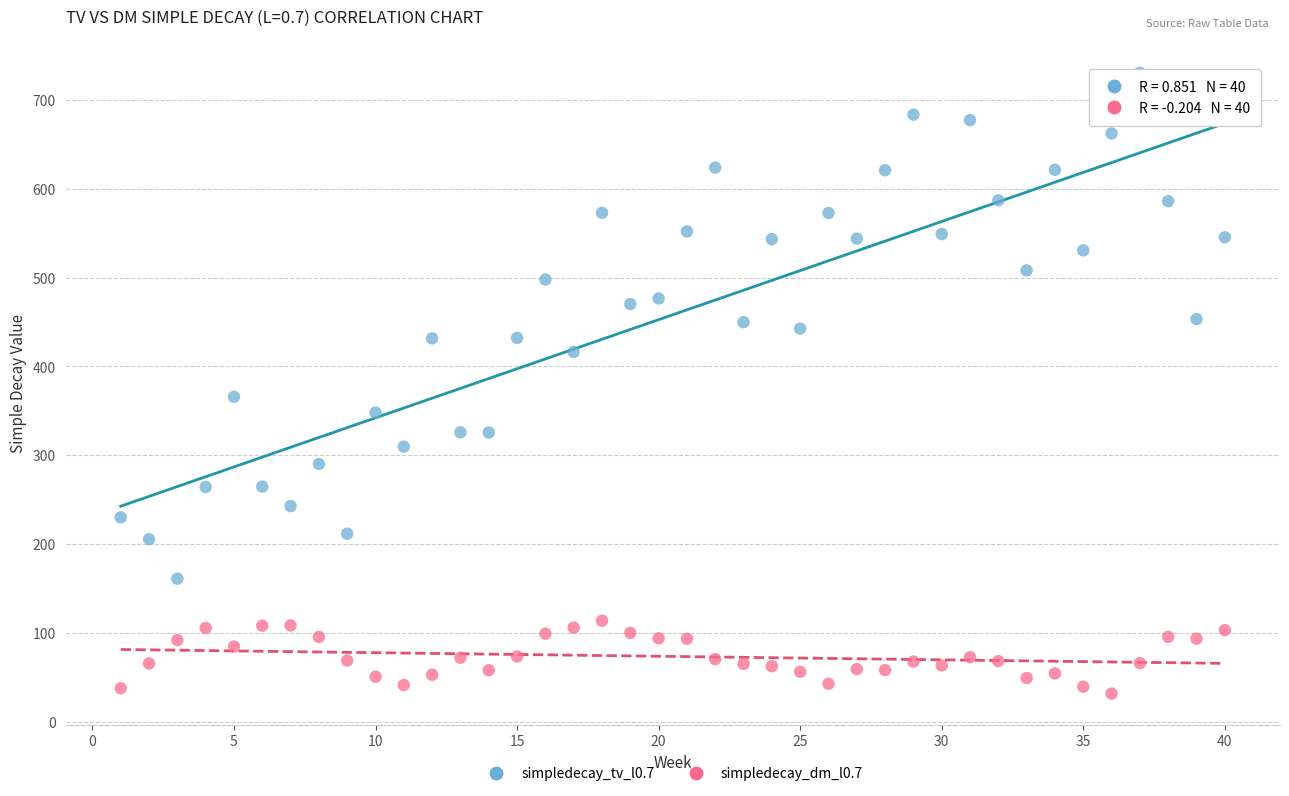

Which series contains the highest Y value?

simpledecay_tv_l0.7